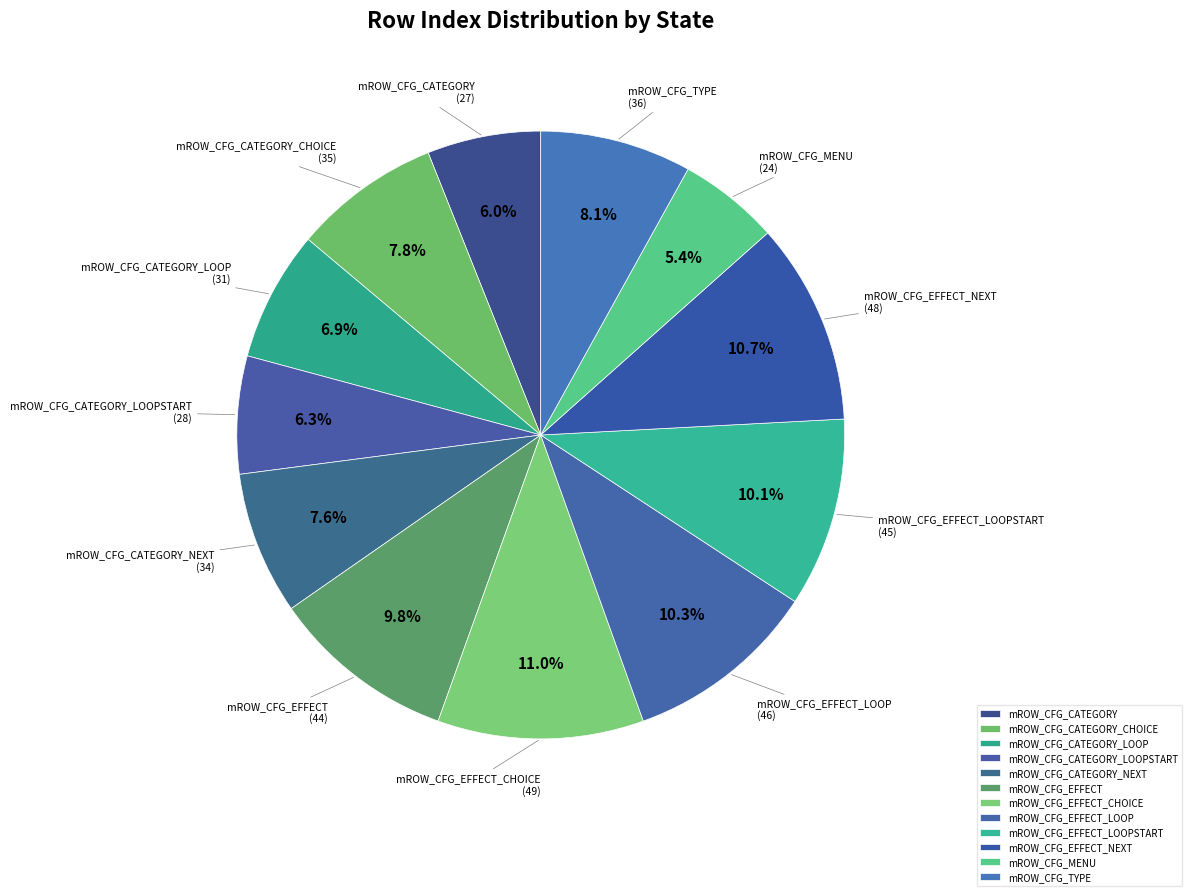

What is the smallest slice in the pie chart?

mROW_CFG_MENU